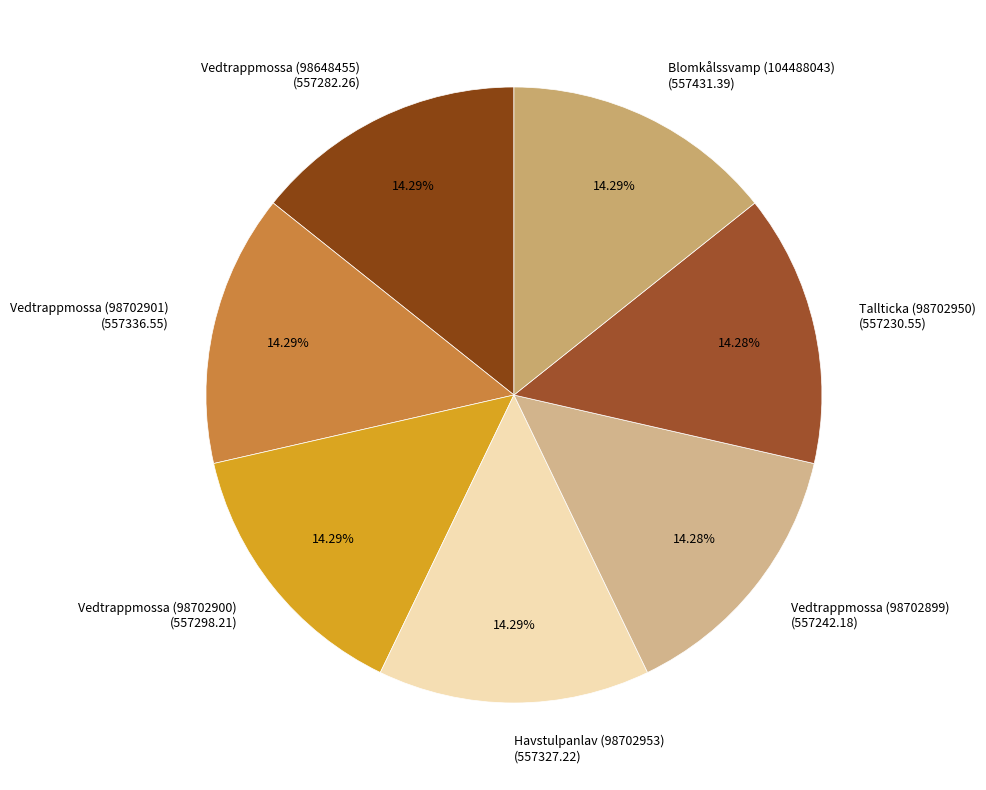

What is the ratio of the value at Havstulpanlav (98702953) (557327.22) to the value at Tallticka (98702950) (557230.55)?

1.0